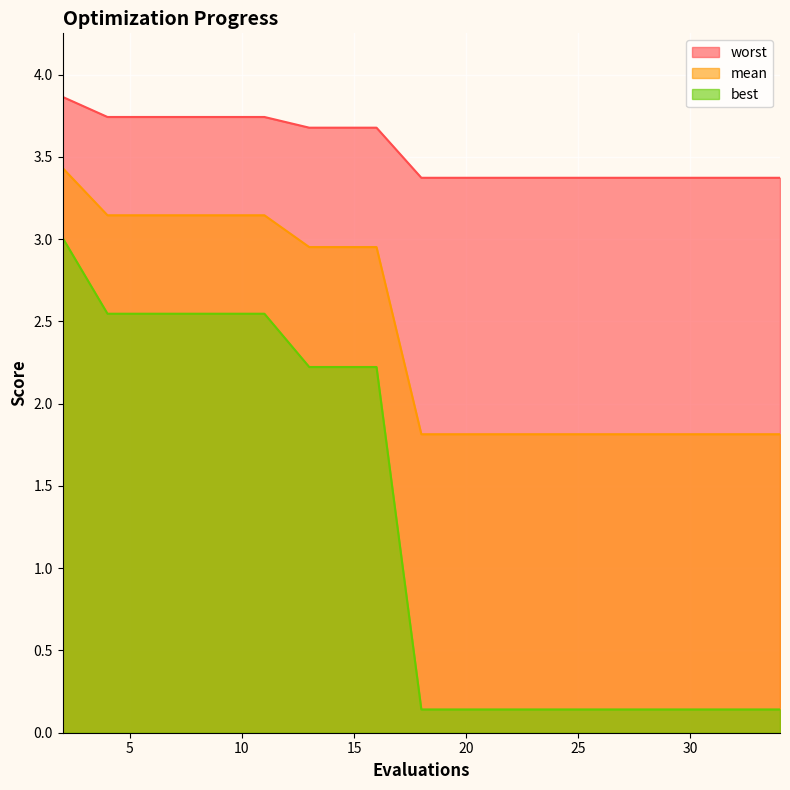

What are all the series names shown in the legend?

worst, mean, best